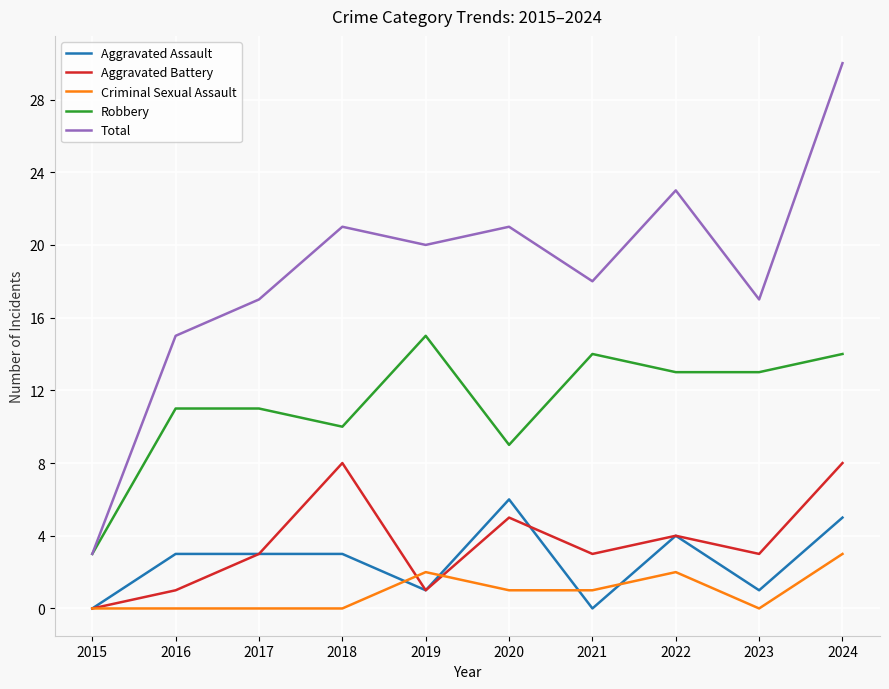

What is the average value of the Robbery series?

11